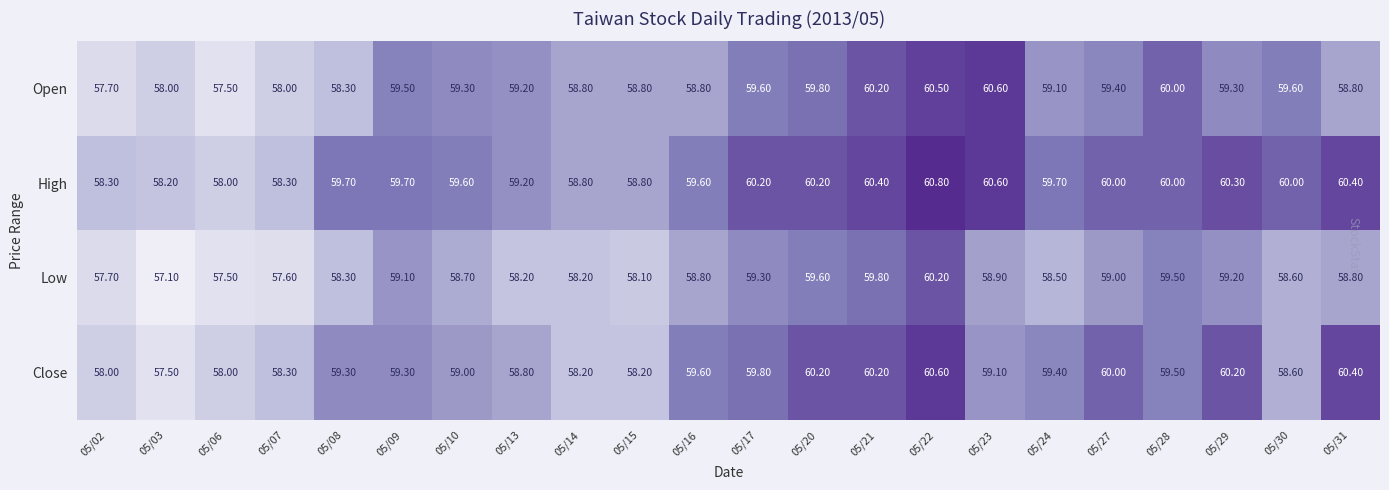

What is the difference between the highest and lowest values at 05/28?

0.5